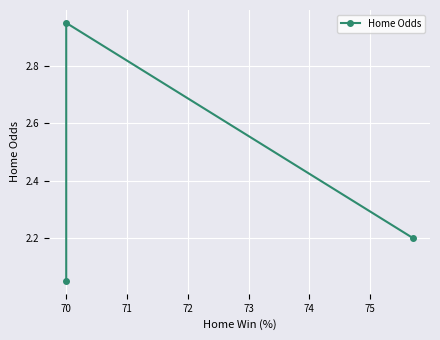

The chart shows a value of 4.0 at 70. True or false?

False